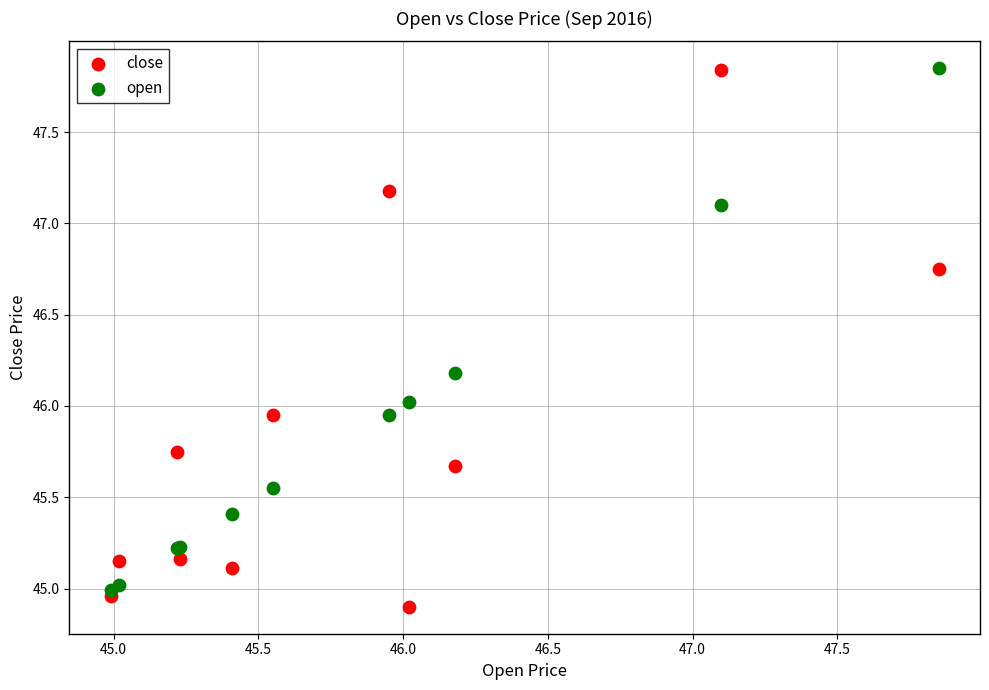

Which series reaches the minimum Y coordinate?

close